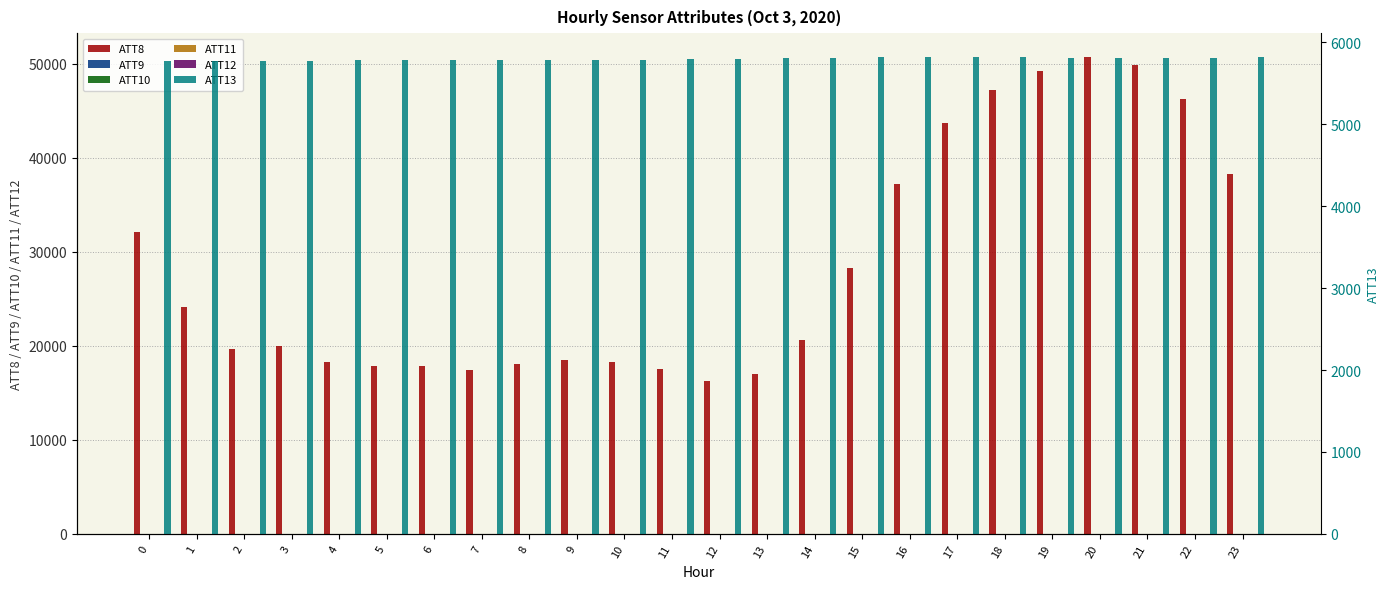

Which has a higher value, 17 or 13?

17